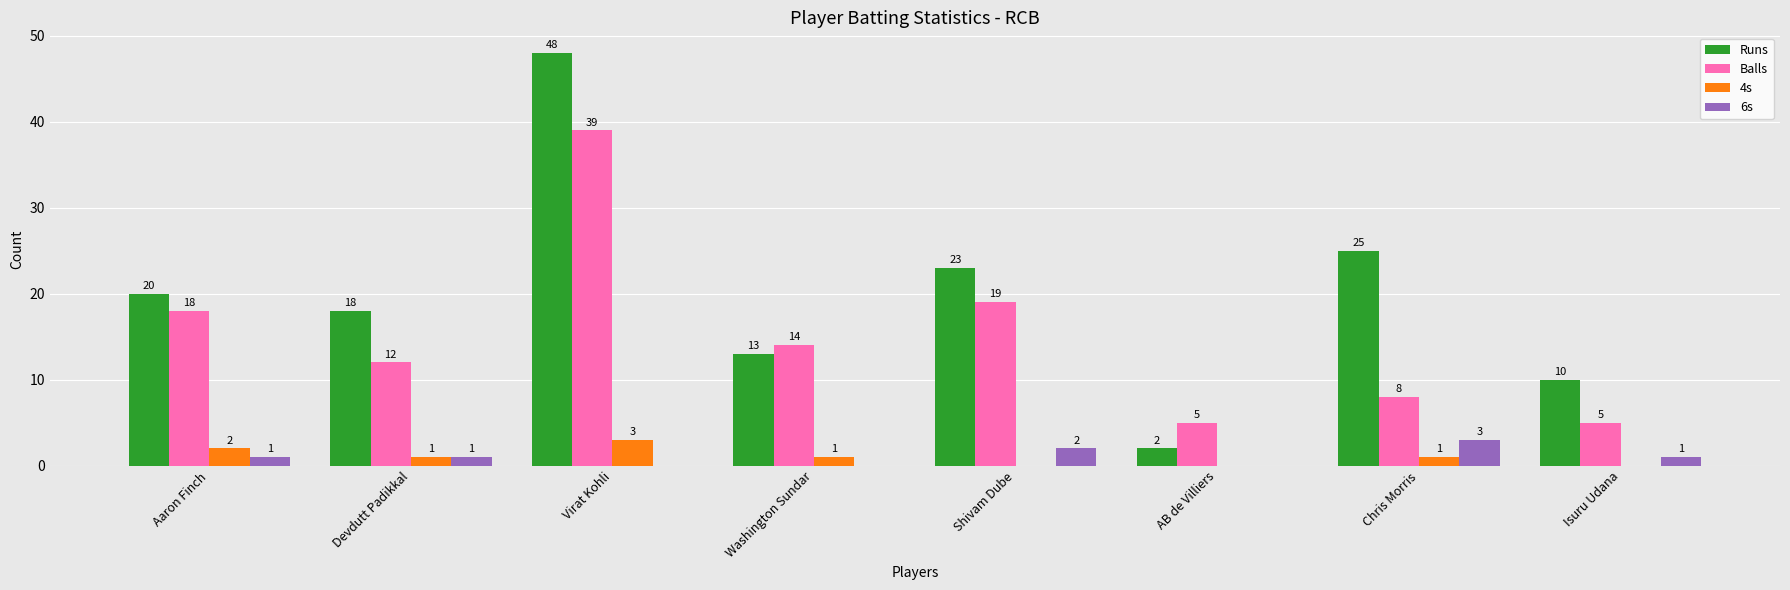

Where does the Balls series first go above 14?

Aaron Finch